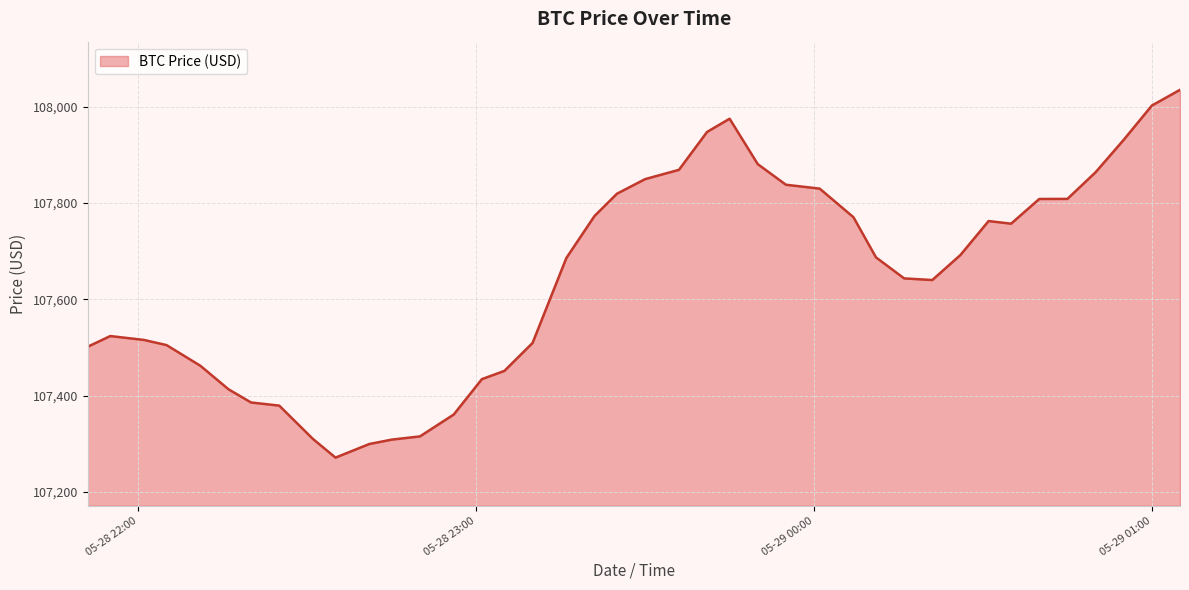

What is the difference between the maximum and minimum values?

763.8